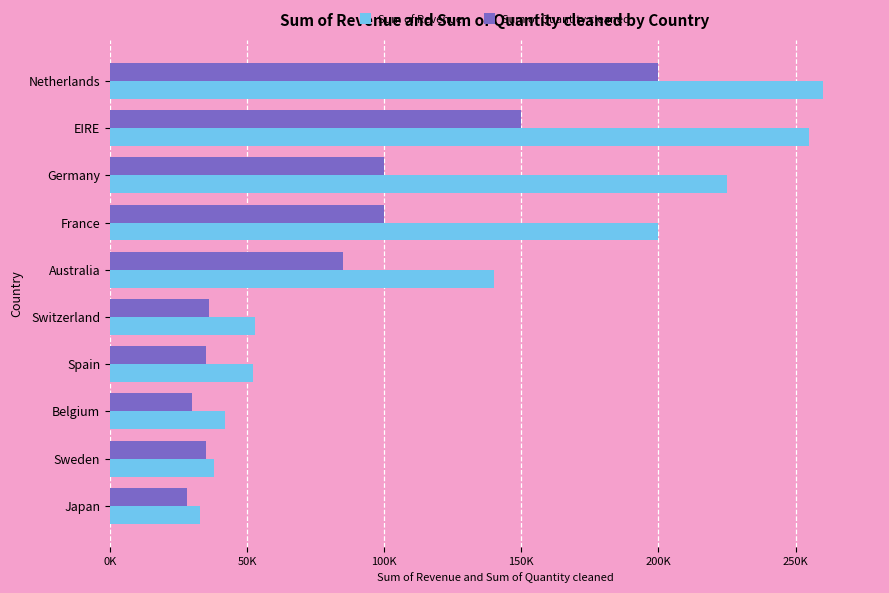

What are all the series names shown in the legend?

Sum of Revenue, Sum of Quantity cleaned